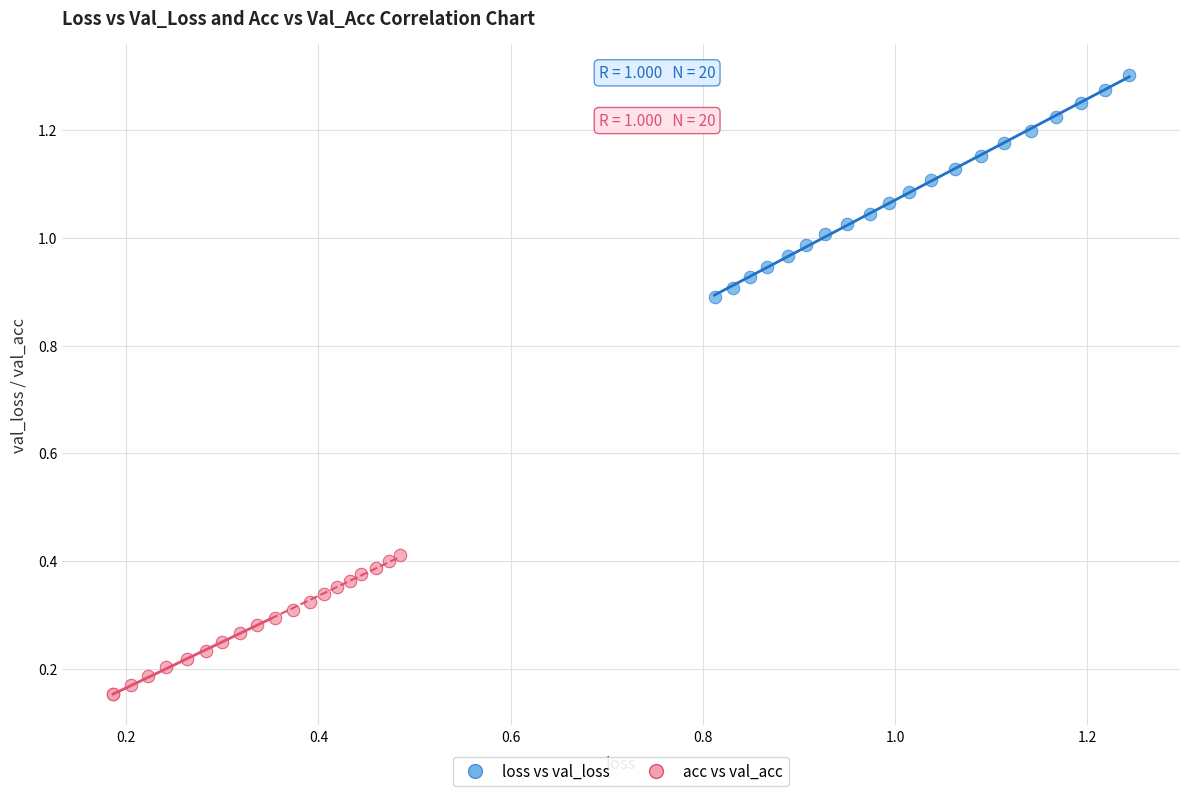

Which series contains the highest Y value?

loss vs val_loss